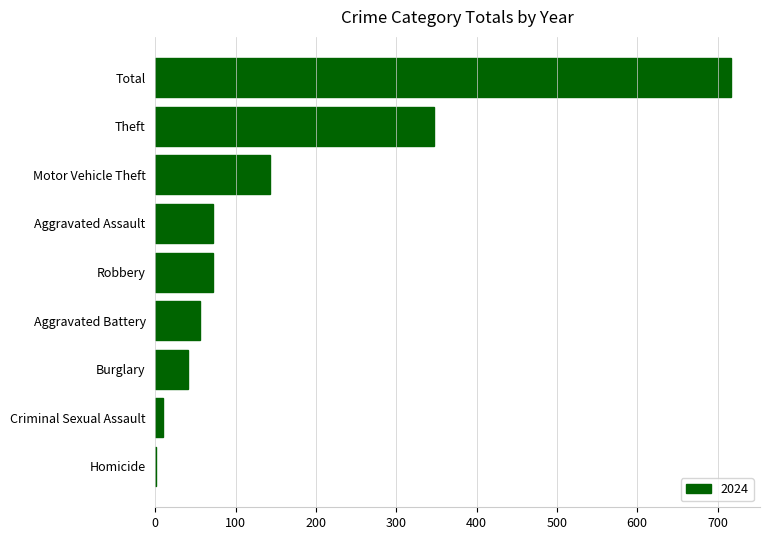

What is the sum of all values?

1458